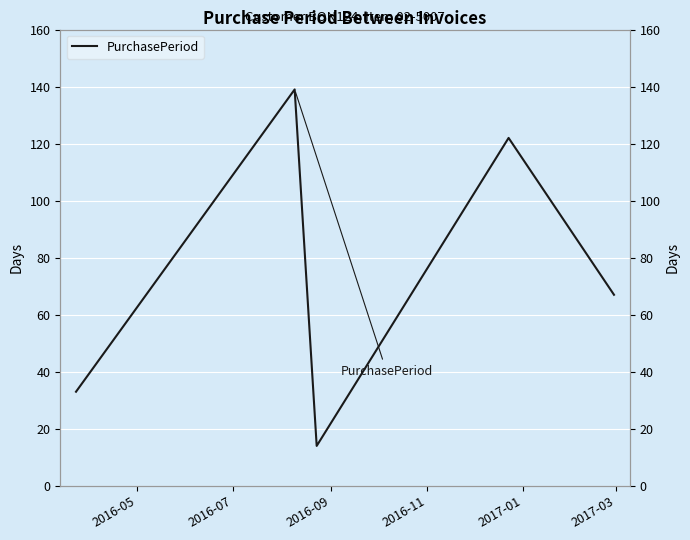

The chart shows a value of 18 at 2016-09. True or false?

False